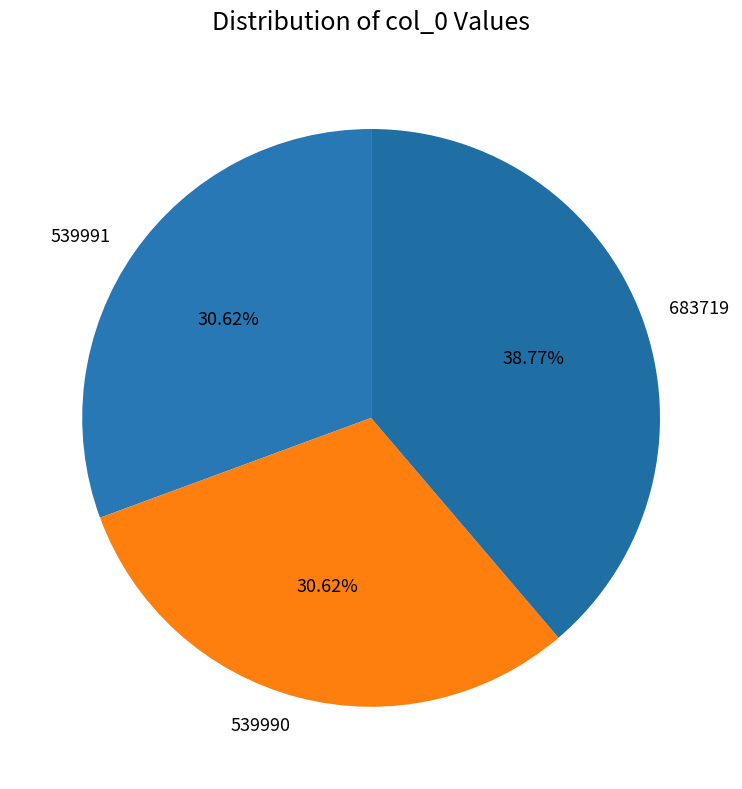

Between 683719 and 539991, which is larger?

683719